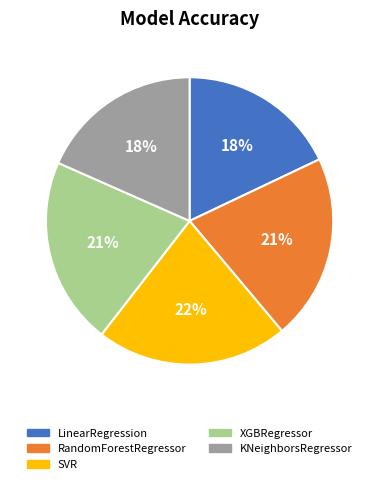

To the nearest percent, what portion does RandomForestRegressor represent?

21%